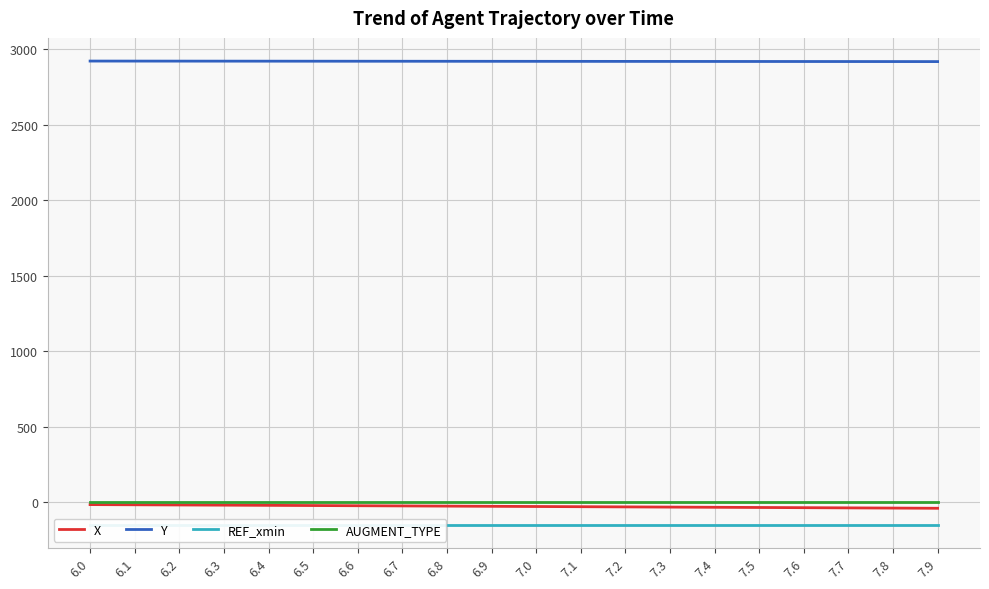

True or false: REF_xmin and X intersect in this chart.

False